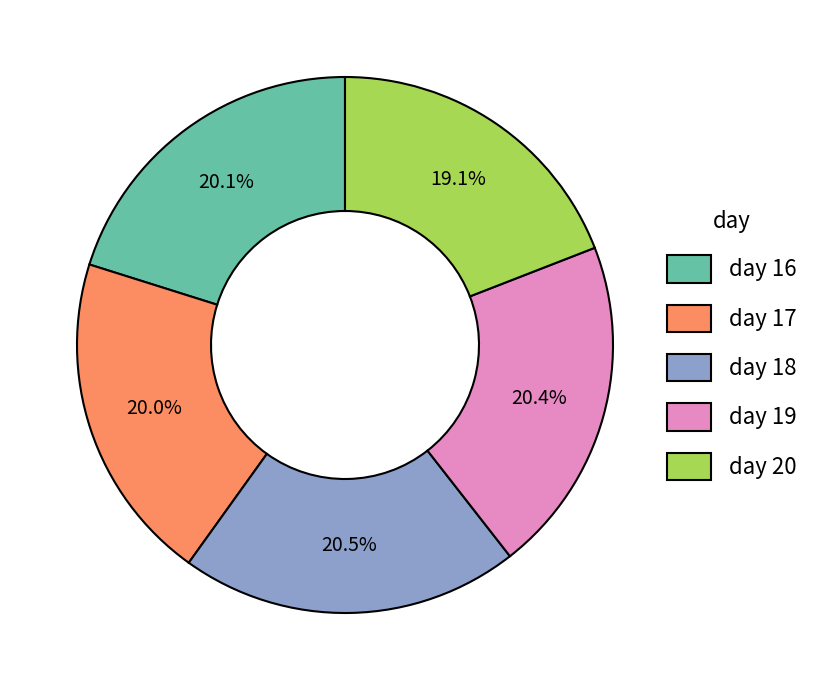

To the nearest percent, what is the combined percentage of day 20 and day 18?

40%